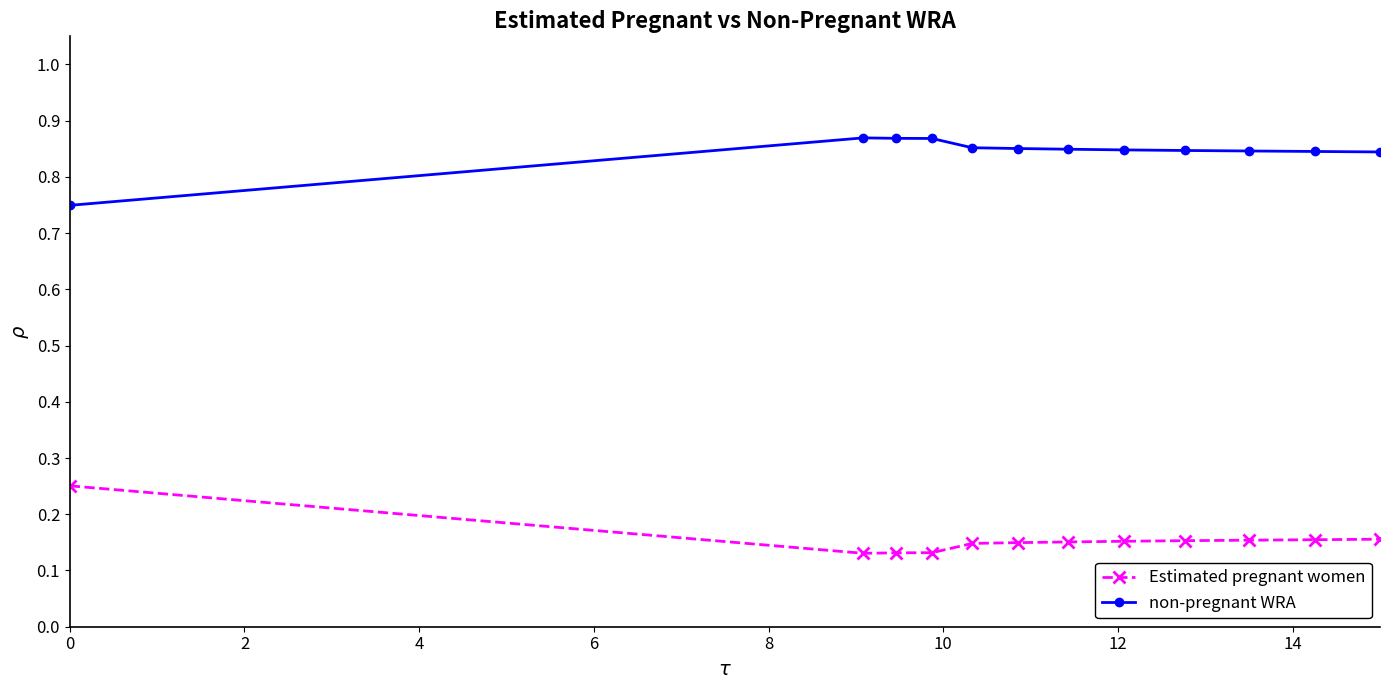

List the series in order of their overall mean, highest first.

non-pregnant WRA, Estimated pregnant women